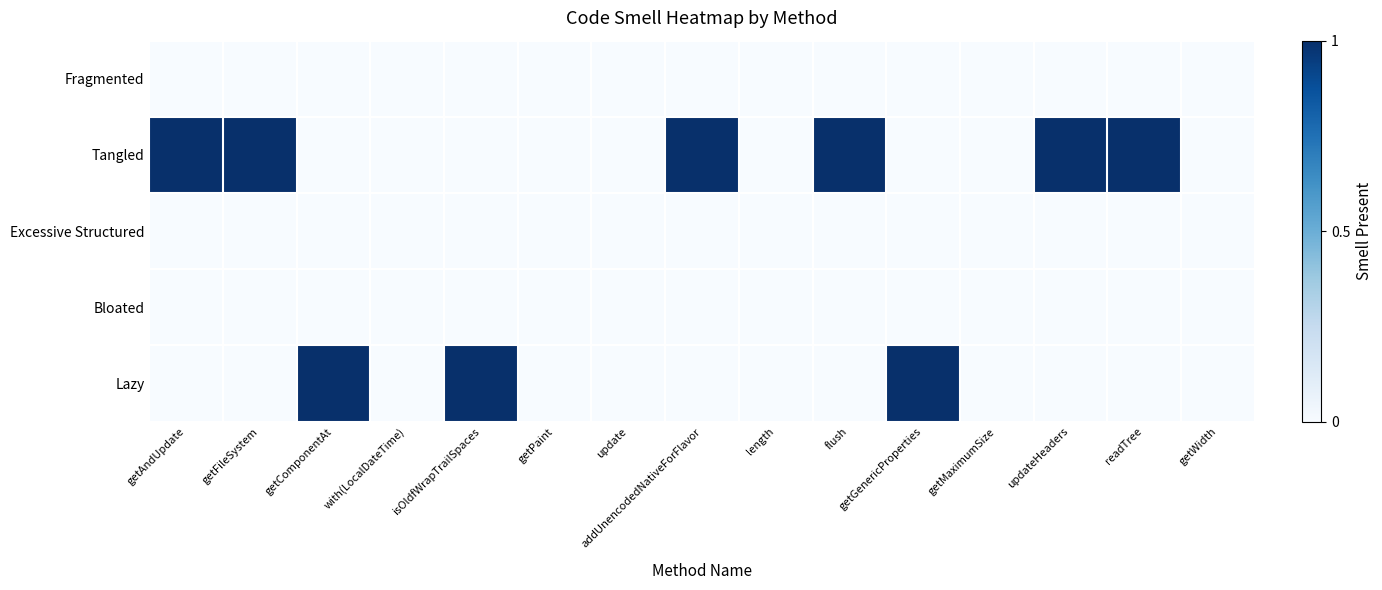

Which has a higher value, update or getGenericProperties?

update